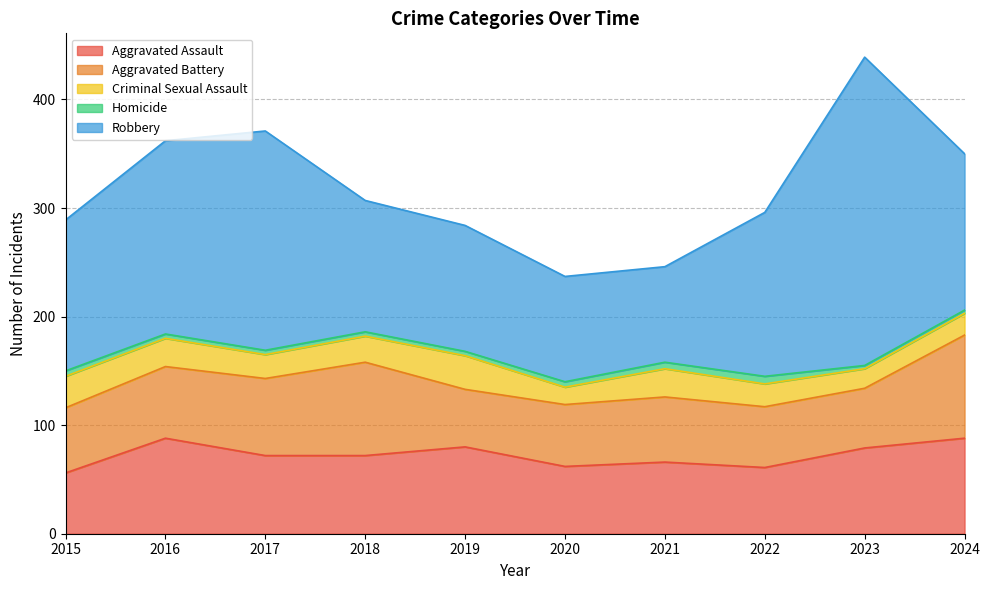

True or false: Robbery has a value of 205 at 2019.

False